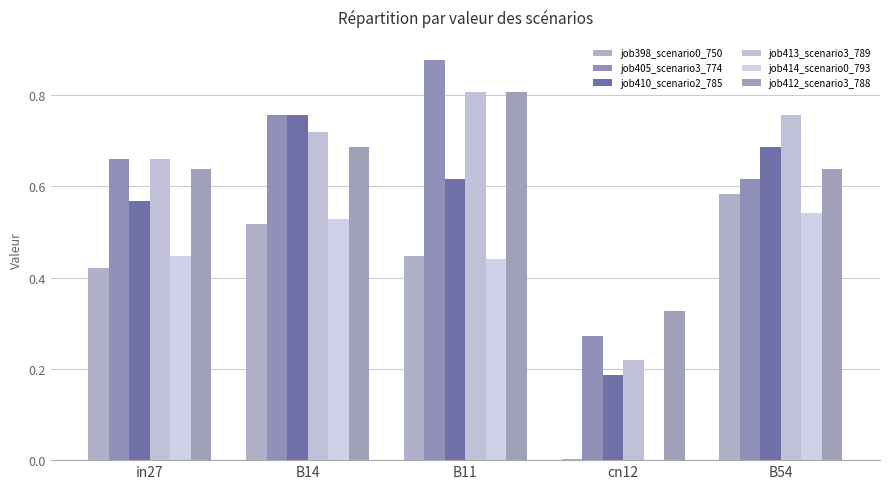

The job414_scenario0_793 series shows 0.4 at in27. True or false?

True